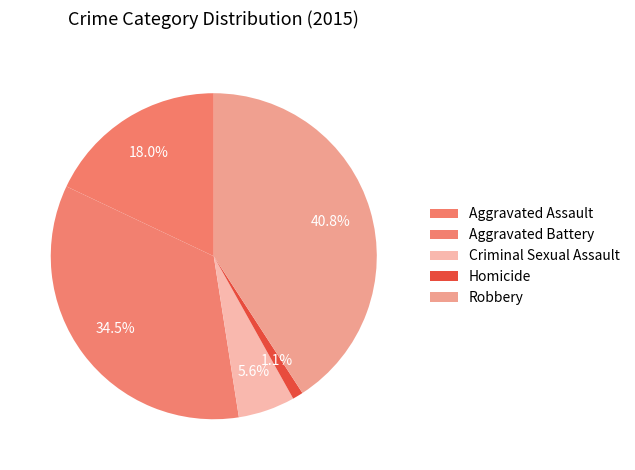

What is the ratio of the value at Robbery to the value at Aggravated Battery?

1.2